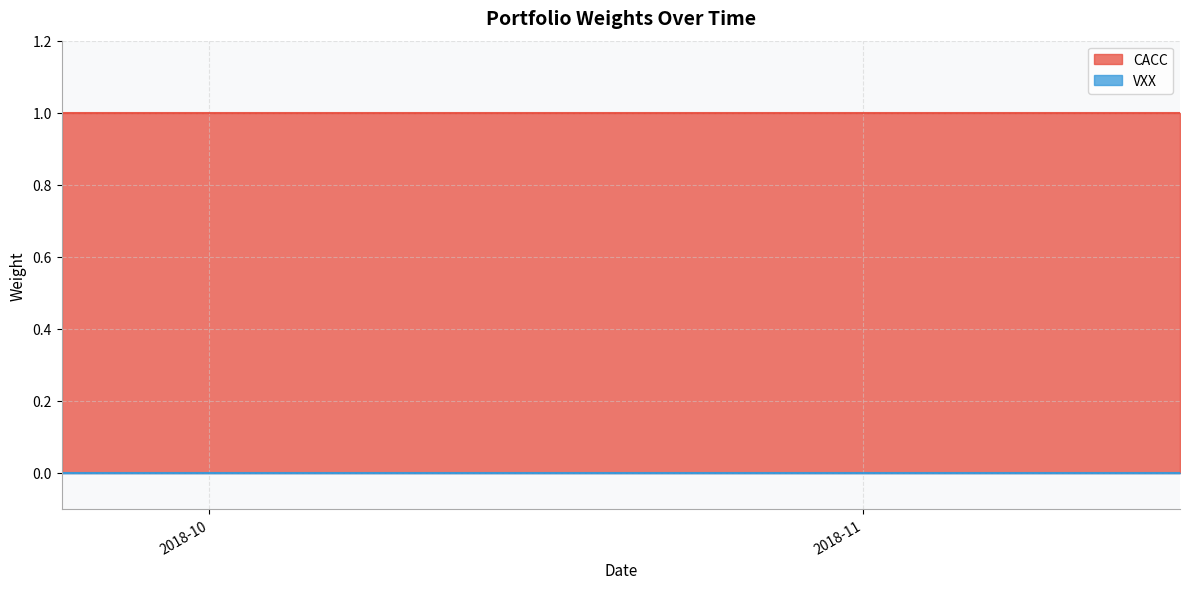

What are all the series names shown in the legend?

CACC, VXX